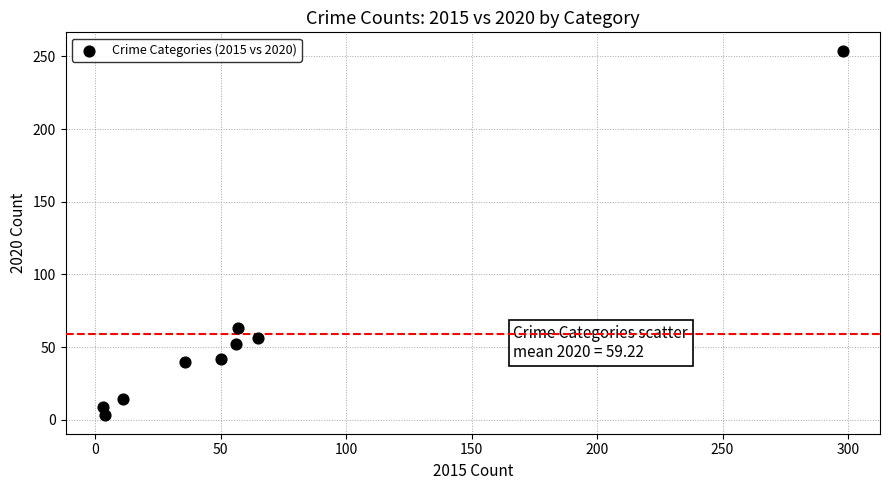

What is the range of X values (max minus min)?

295